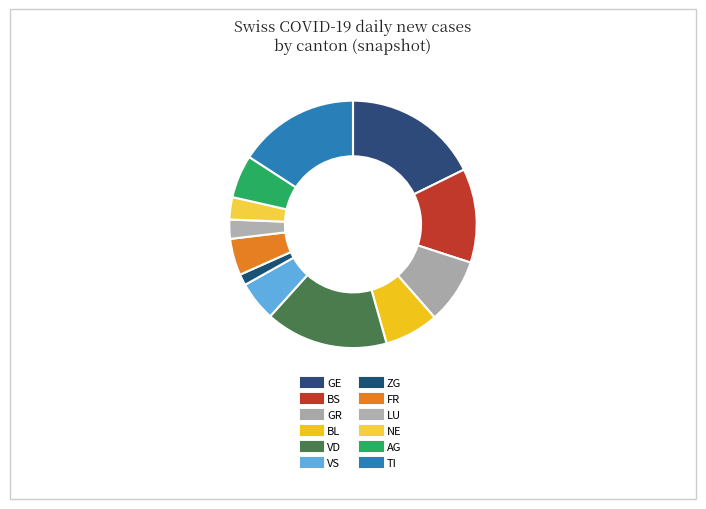

How many slices are in this pie chart?

12